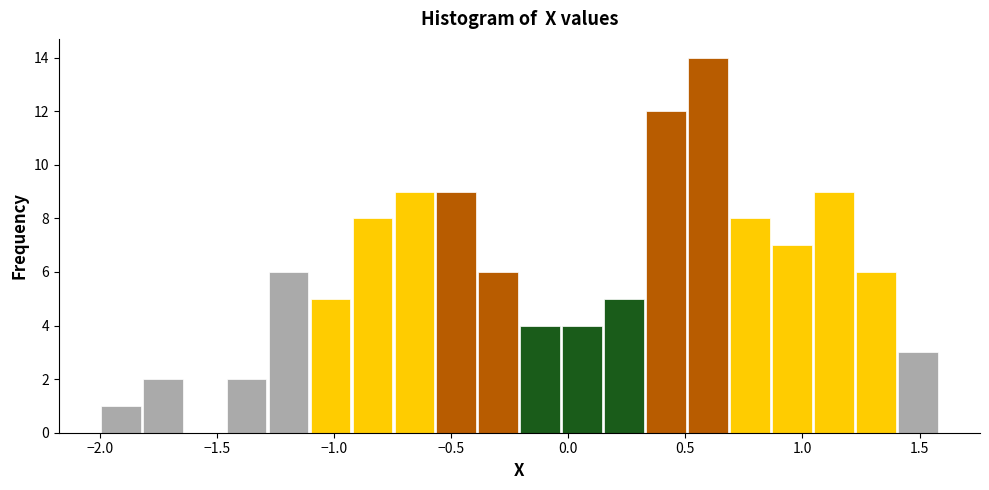

Around what value on the x-axis is the tallest bar? Give the approximate position of its centre, as read against the axis.

0.60